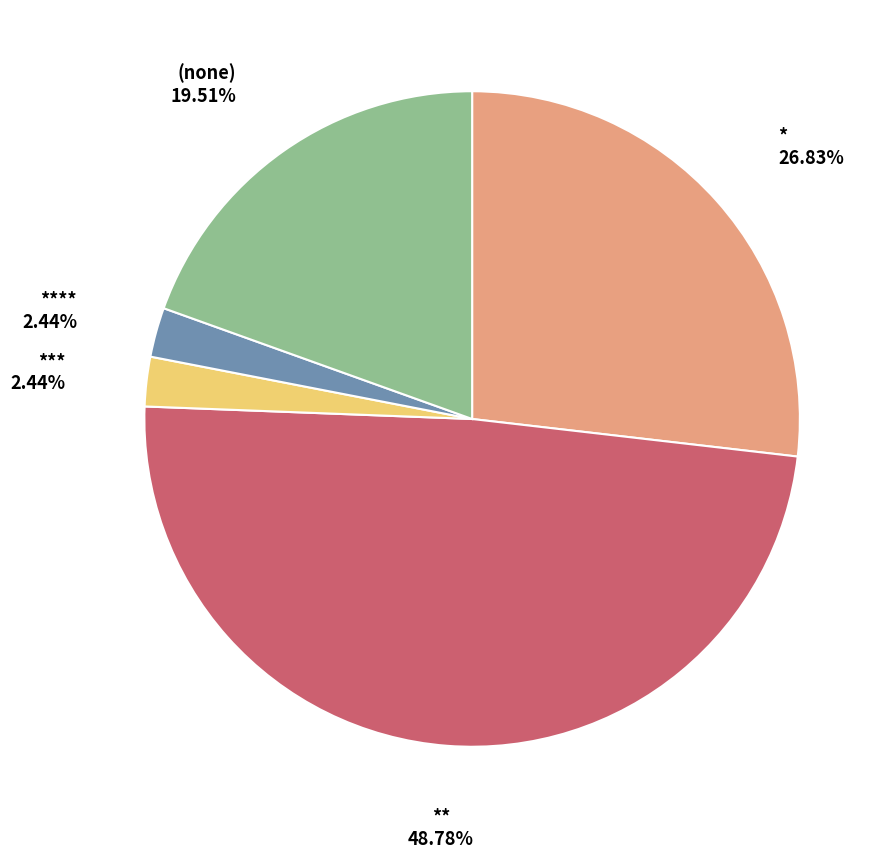

Is there a majority slice in this chart?

No